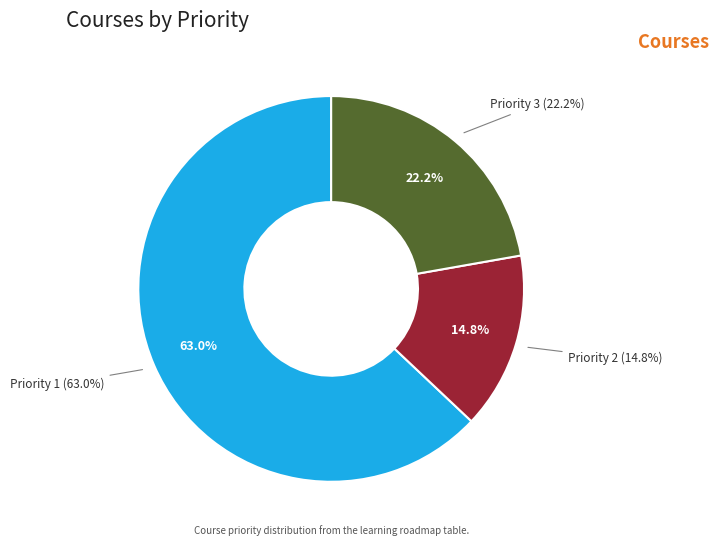

To the nearest percent, what is the difference between the Priority 3 and Priority 1 slice percentages?

41%